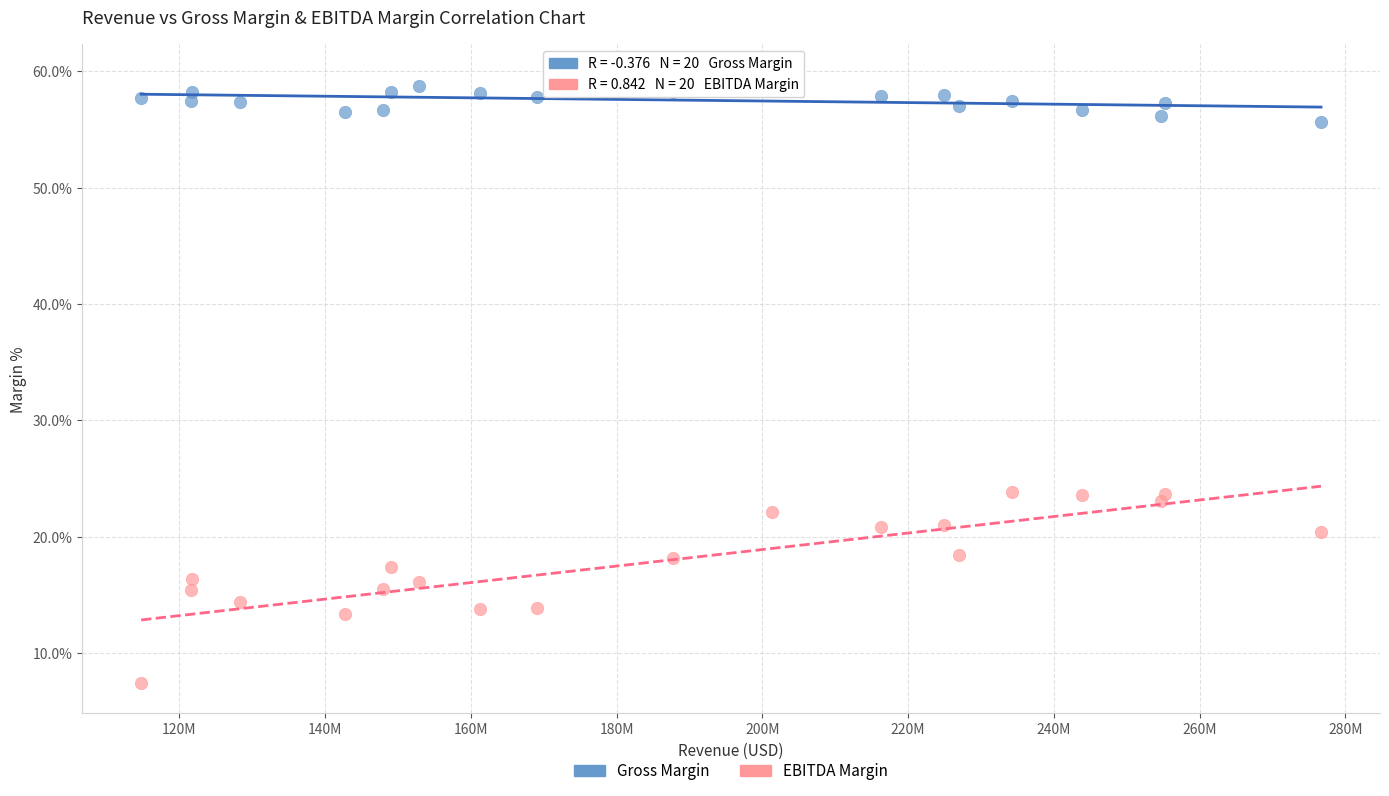

Which series contains the highest Y value?

Gross Margin